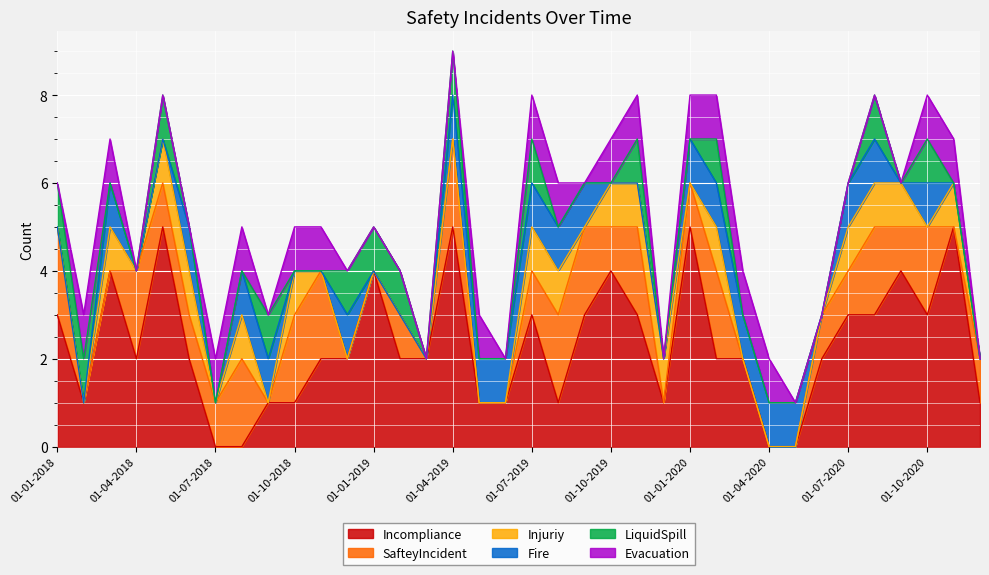

At how many categories does at least one series exceed 2?

15